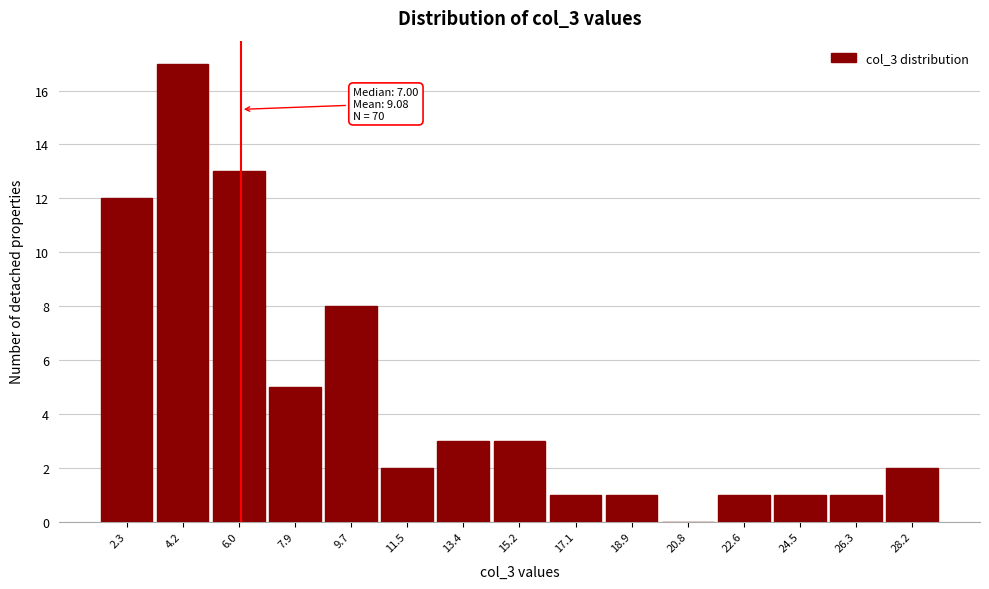

Reading left to right, what are all the values shown in this chart?

2.3=12	4.2=17	6.0=13	7.9=5	9.7=8	11.5=2	13.4=3	15.2=3	17.1=1	18.9=1	20.8=0	22.6=1	24.5=1	26.3=1	28.2=2